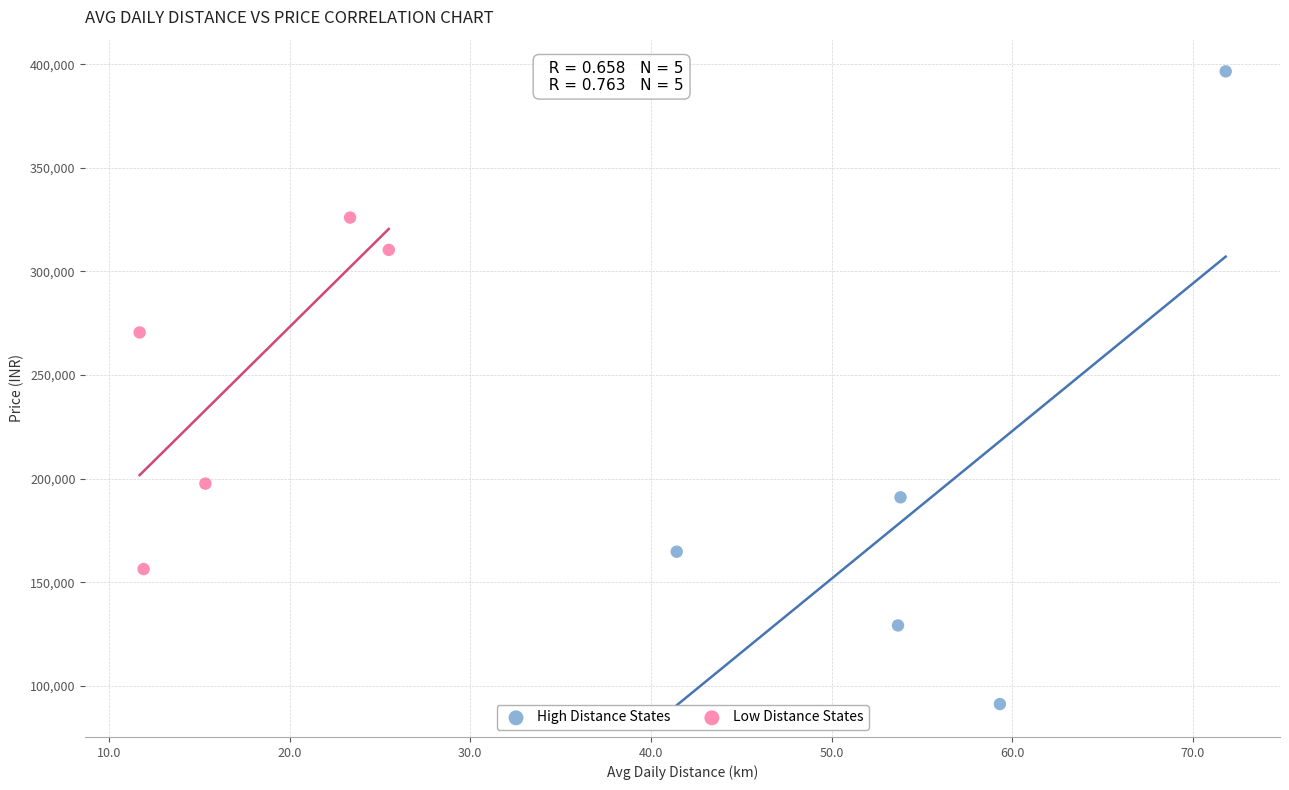

Which series has the widest spread of Y values?

High Distance States